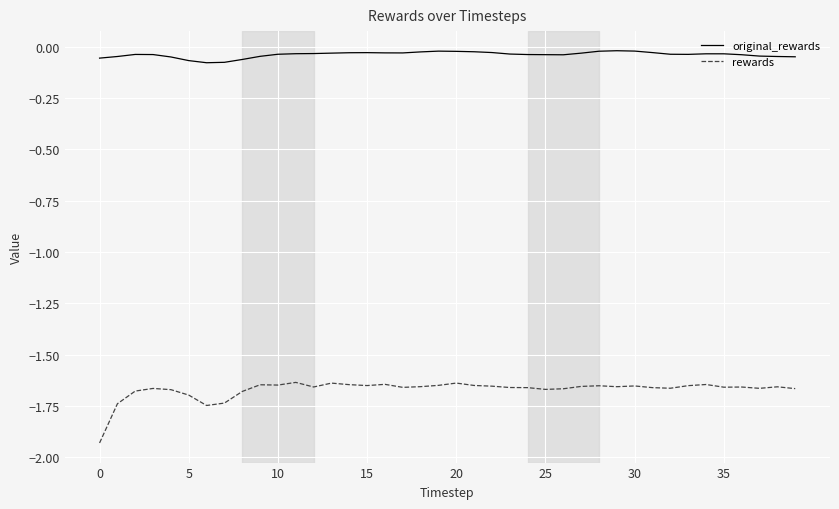

Which series has the widest spread of values?

rewards